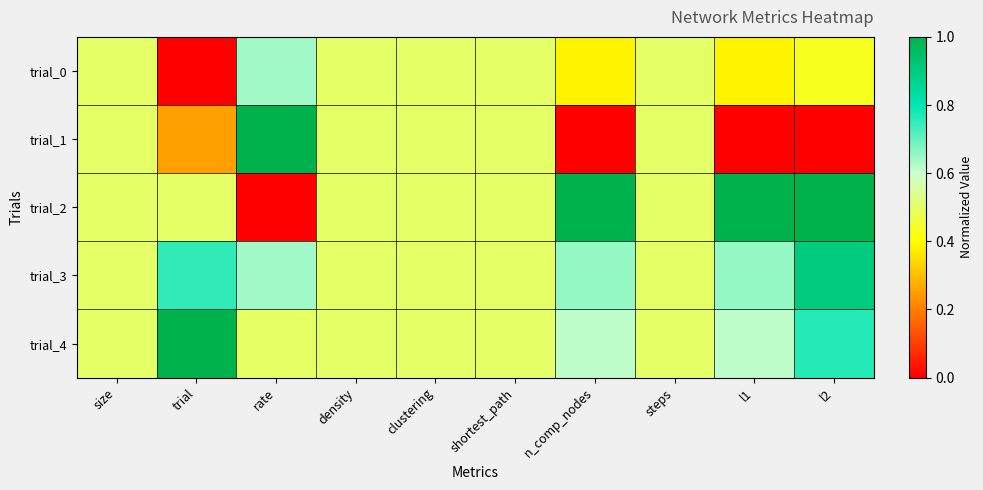

Which series has the widest spread of values?

trial_1